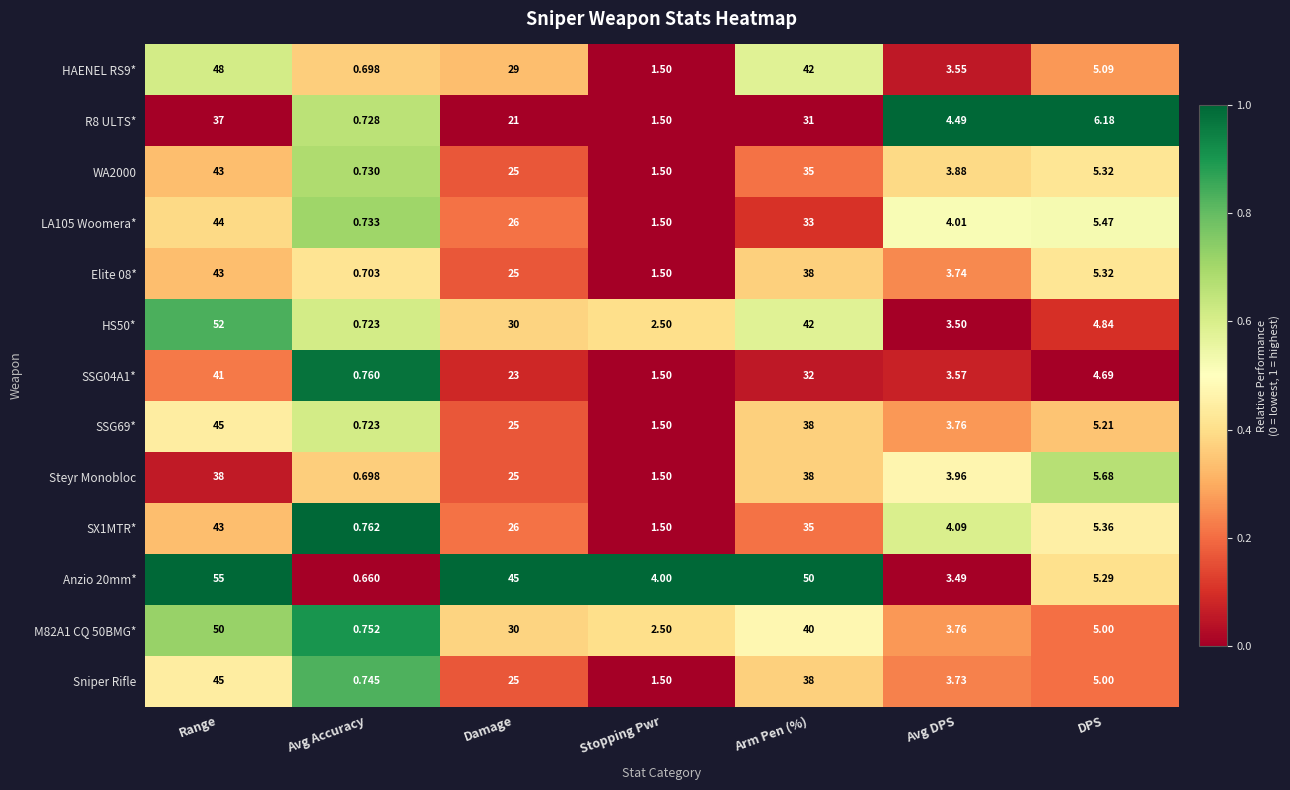

At which label does M82A1 CQ 50BMG* first exceed 5?

Range